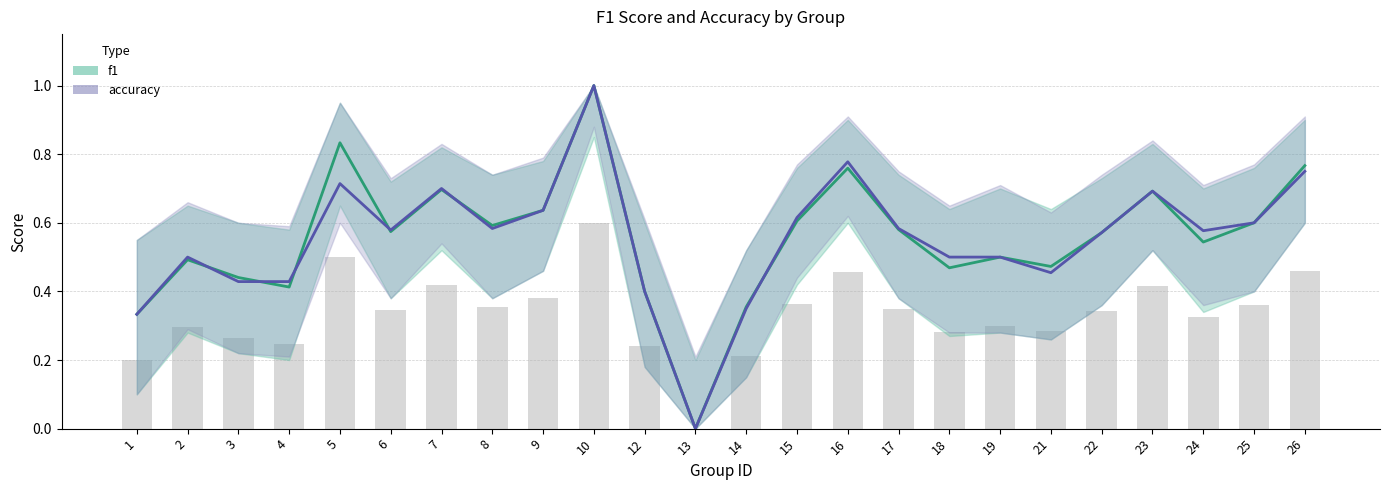

How many series are shown in this chart?

2